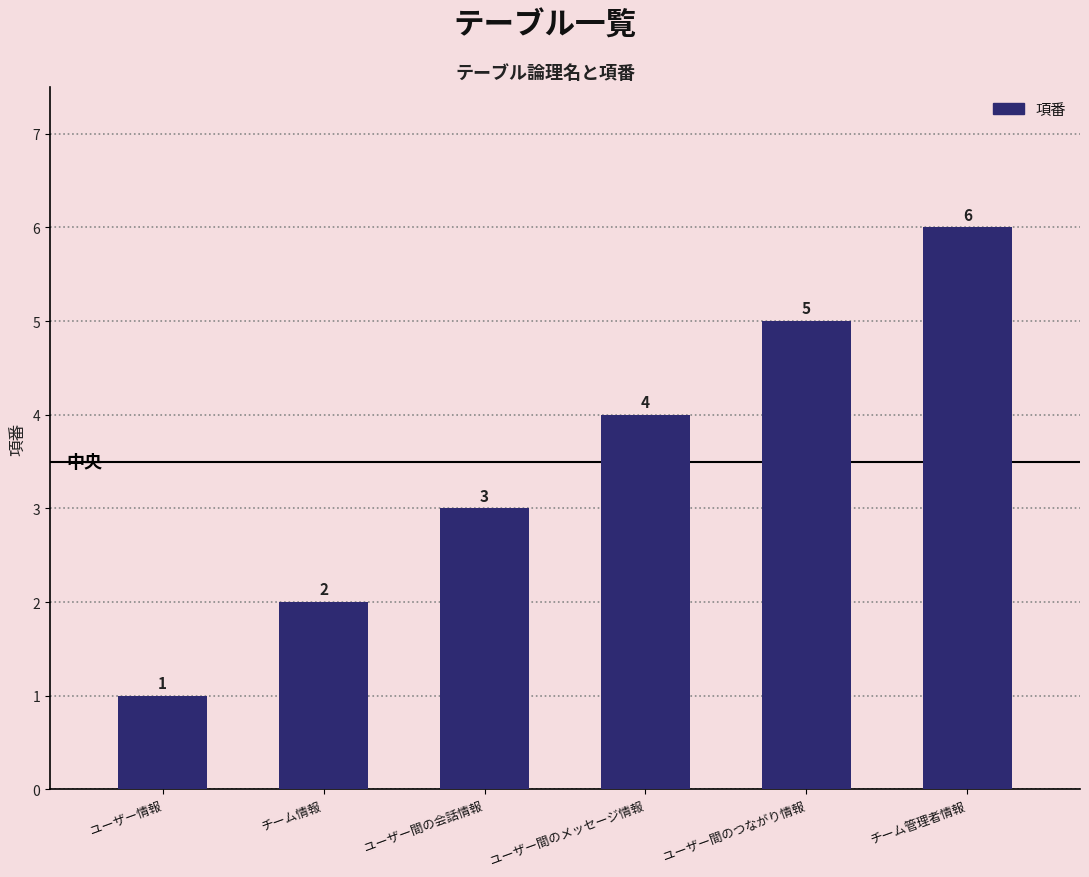

Reading left to right, transcribe all the data shown in this chart.

1	2	3	4	5	6